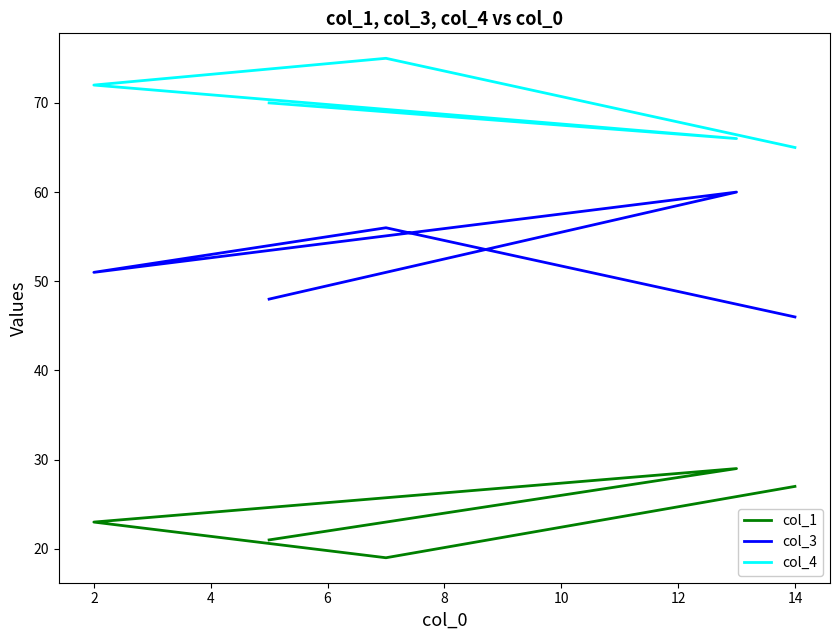

Does the chart have visible grid lines?

No